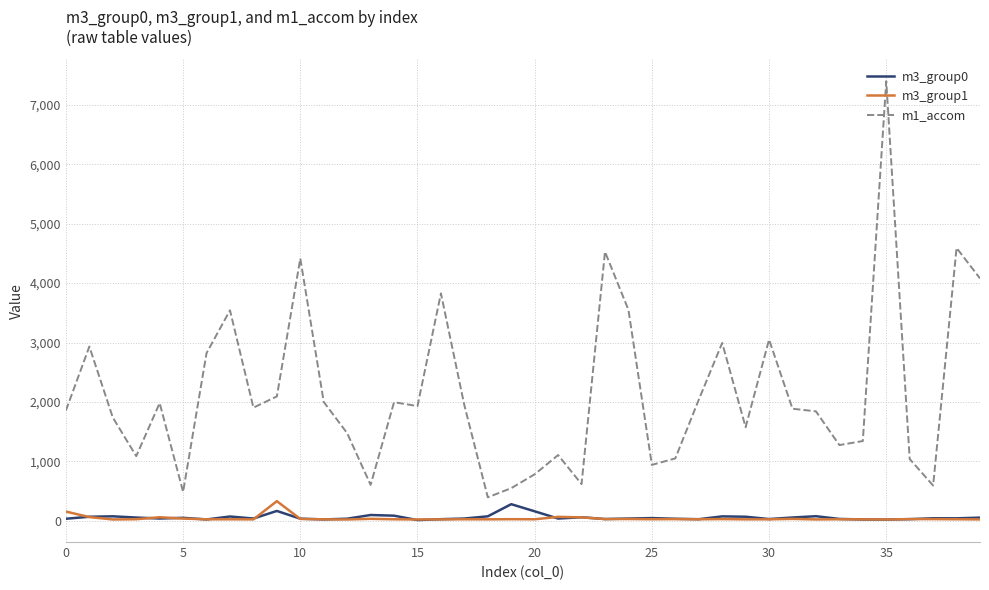

Which series has the largest range (max minus min)?

m1_accom